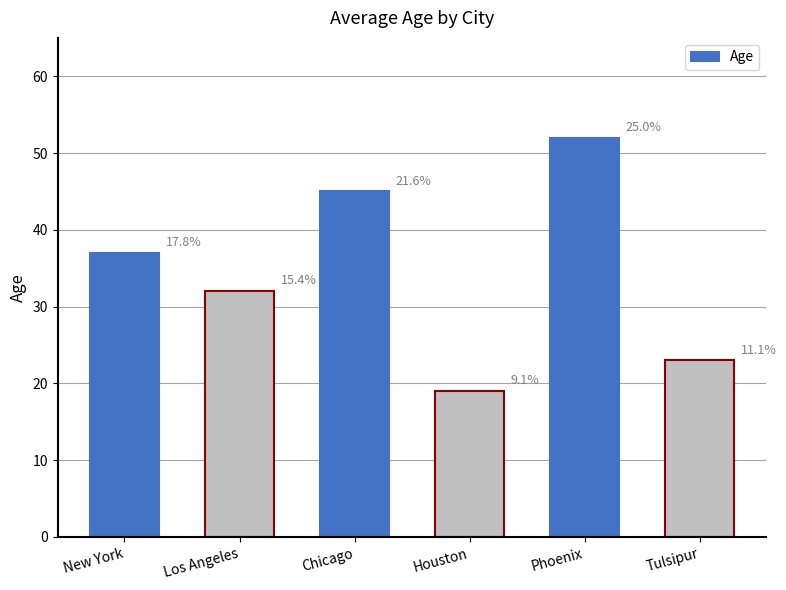

The value at Phoenix is 52. True or false?

True